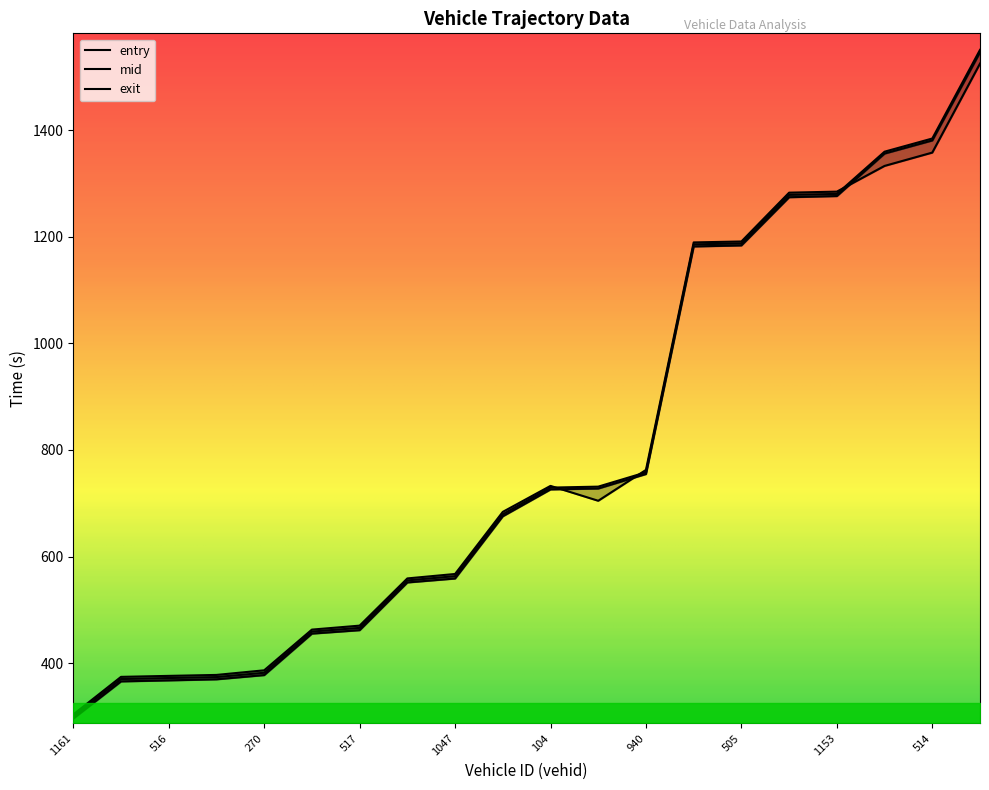

What is the lowest value of the exit series?

303.9